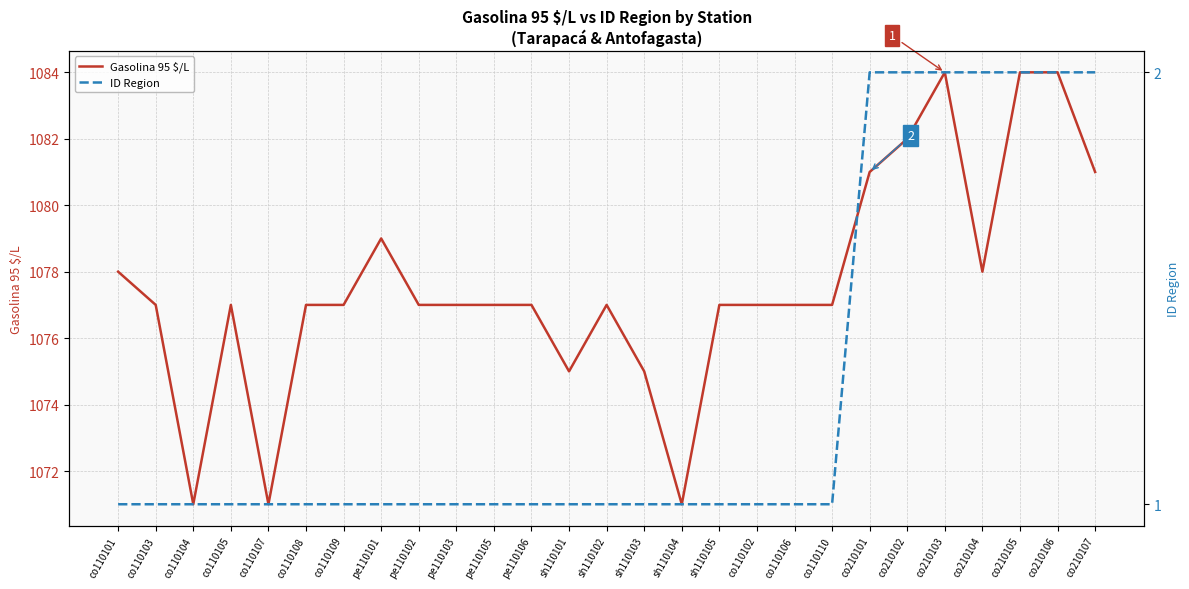

What is the approximate value of Gasolina 95 $/L at pe110106, to the nearest 10?

1080